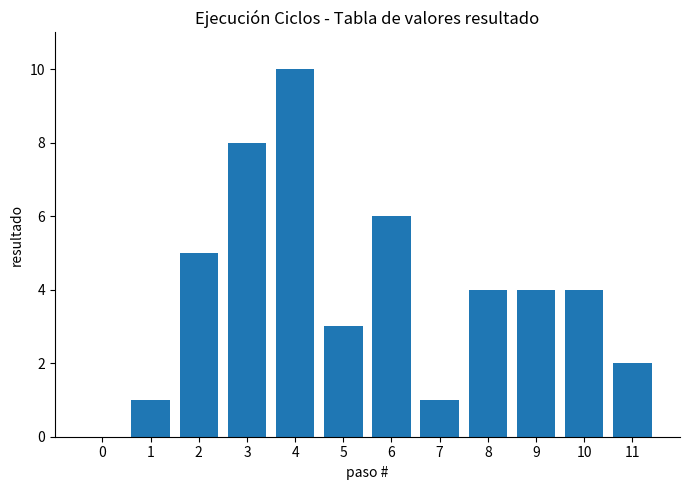

Reading left to right, what are all the values shown in this chart?

0=0	1=1	2=5	3=8	4=10	5=3	6=6	7=1	8=4	9=4	10=4	11=2